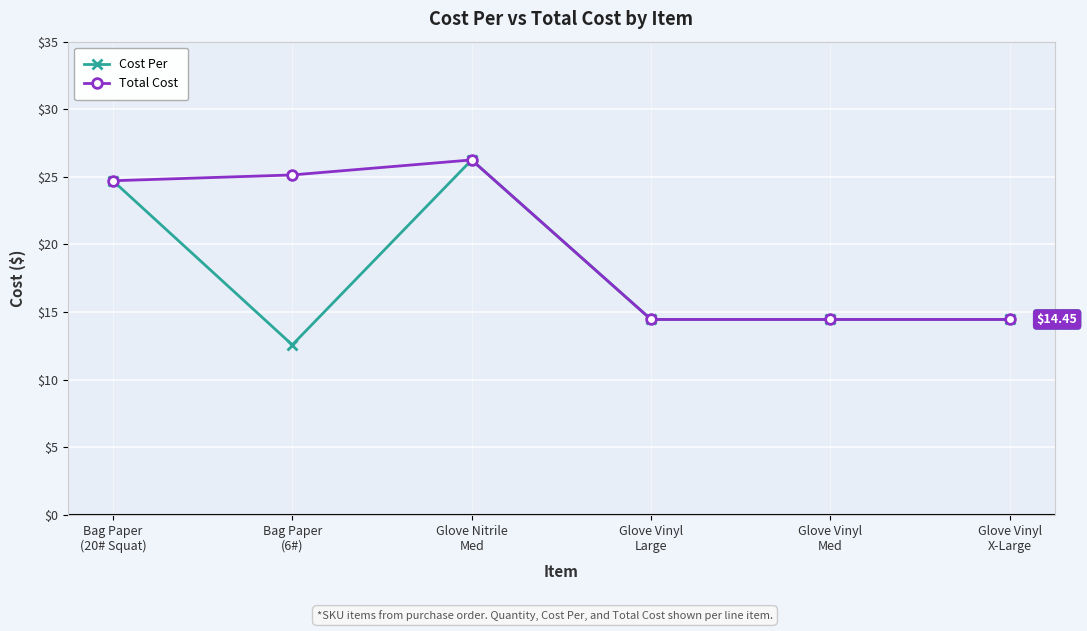

What is the minimum value for Cost Per?

12.6